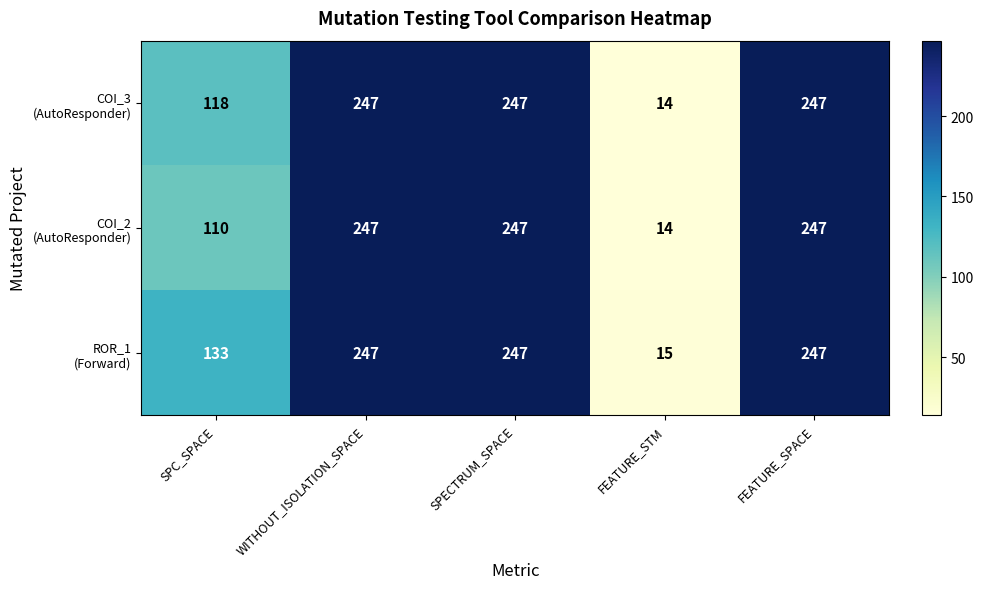

What is the difference between the highest and lowest values at SPC_SPACE?

23